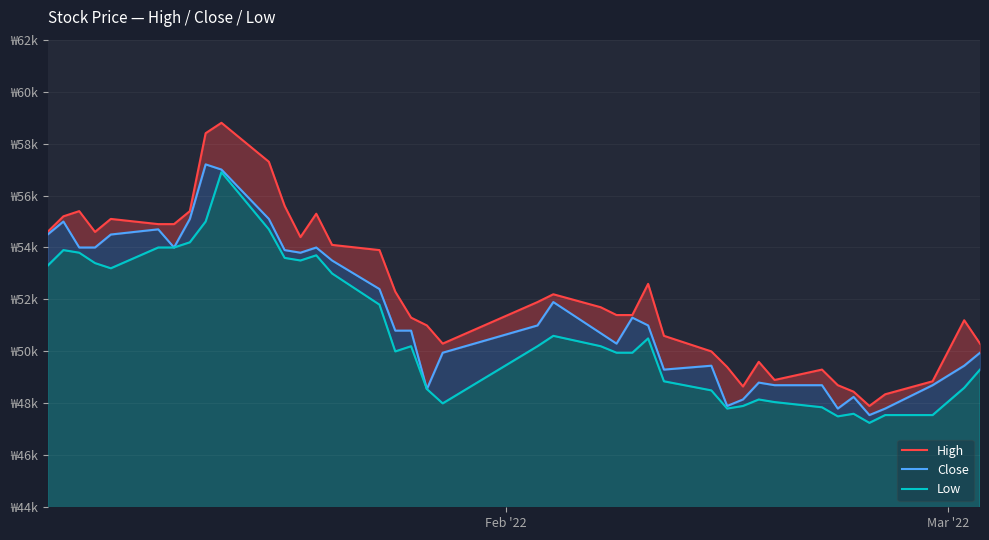

Reading left to right, extract all data points from this chart.

High: 54600	55200	55400	54600	55100	54900	54900	55400	58400	58800	57300	55600	54400	55300	54100	53900	52300	51300	51000	50300	51900	52200	51700	51400	51400	52600	50600	50000	49400	48650	49600	48900	49300	48700	48450	47900	48350	48850	51200	50300
Close: 54500	55000	54000	54000	54500	54700	54000	55100	57200	57000	55100	53900	53800	54000	53500	52400	50800	50800	48550	49950	51000	51900	50700	50300	51300	51000	49300	49450	47900	48150	48800	48700	48700	47800	48250	47550	47800	48700	49450	49950
Low: 53300	53900	53800	53400	53200	54000	54000	54200	55000	56900	54700	53600	53500	53700	53000	51800	50000	50200	48550	48000	50200	50600	50200	49950	49950	50500	48850	48500	47800	47900	48150	48050	47850	47500	47600	47250	47550	47550	48600	49300